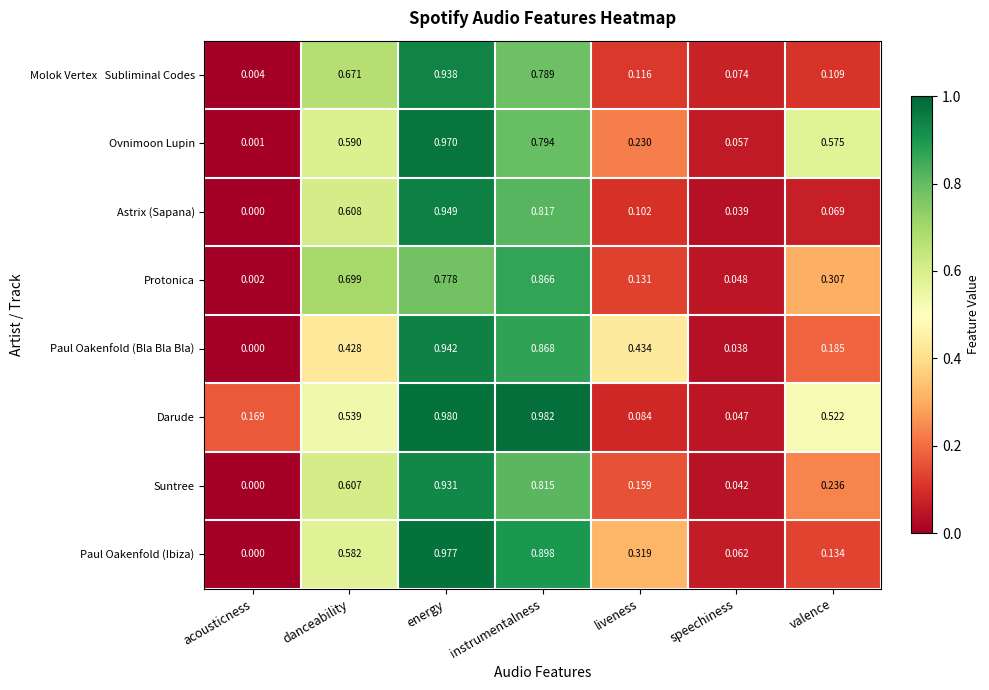

Is the value of Suntree at valence greater than the value of Paul Oakenfold (Bla Bla Bla) at speechiness?

Yes